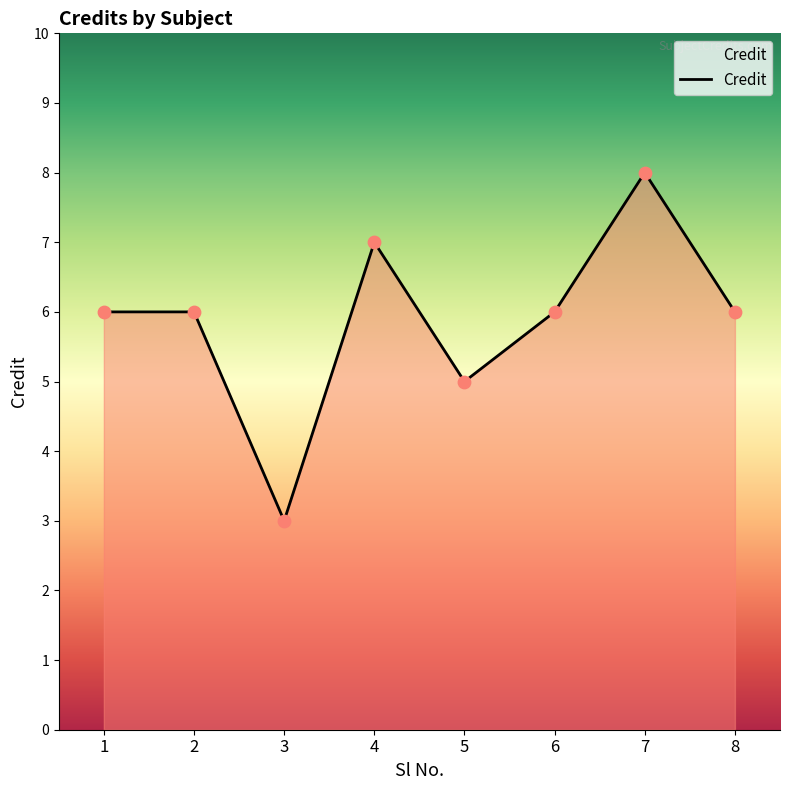

Between 1 and 3, which is larger?

1